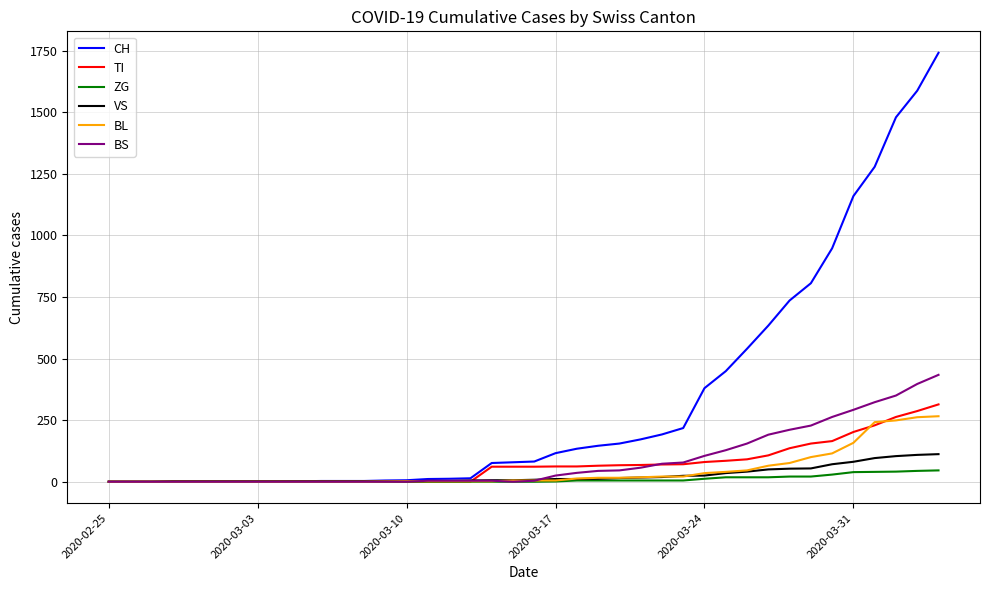

What is the maximum value shown in the chart?

1742